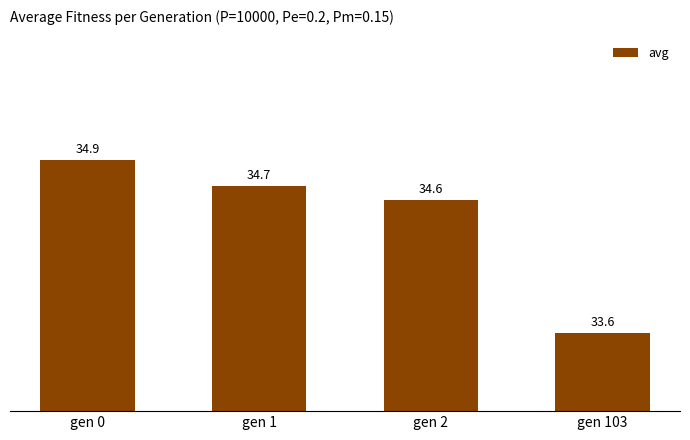

How many values exceed 34?

3